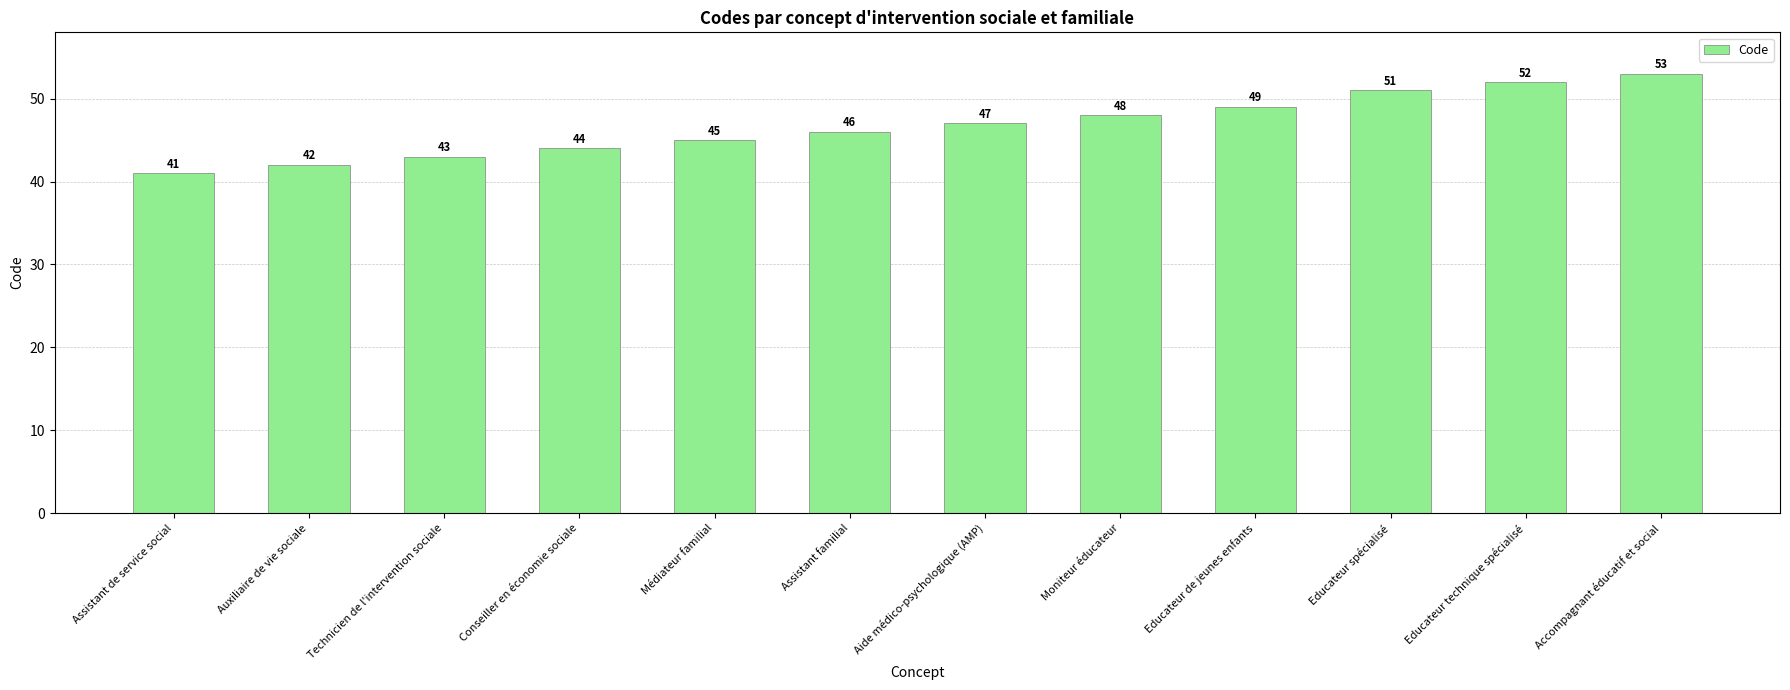

Are the bars grouped side by side (vs. stacked)?

No